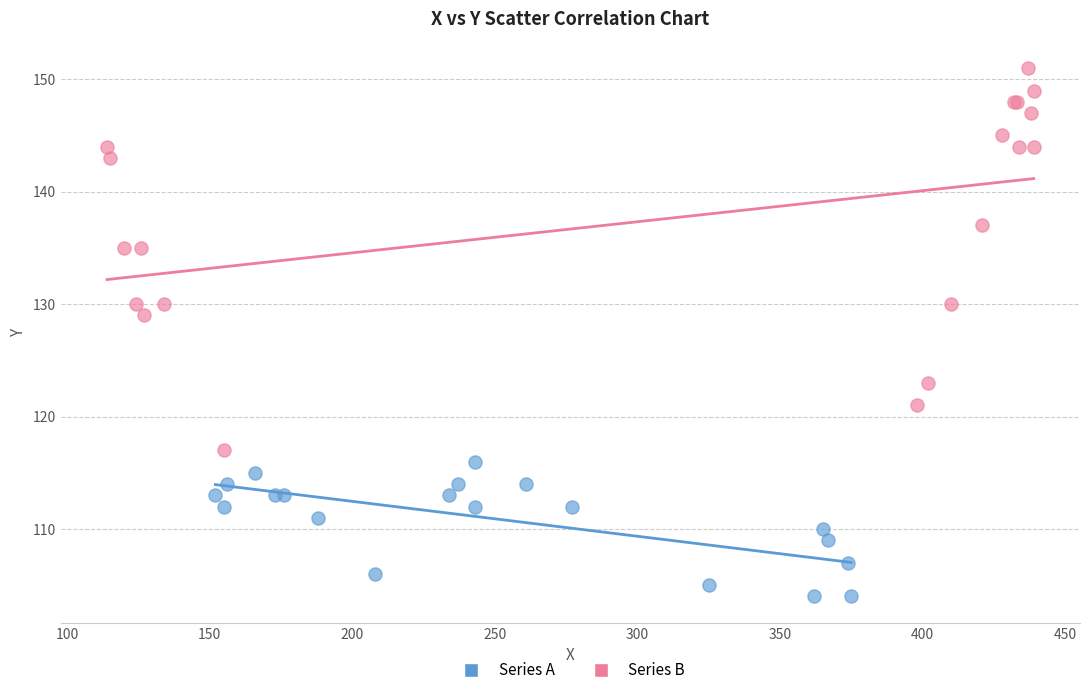

Which series has the largest Y range (max minus min)?

Series B